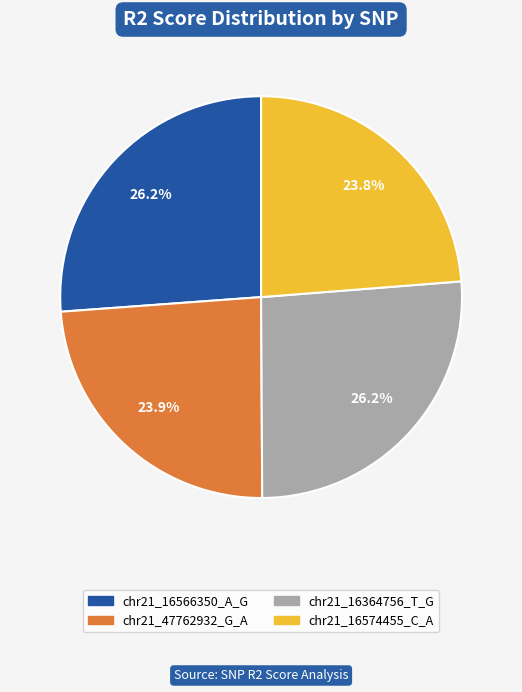

The chr21_16566350_A_G slice represents 26% of the pie. True or false?

True